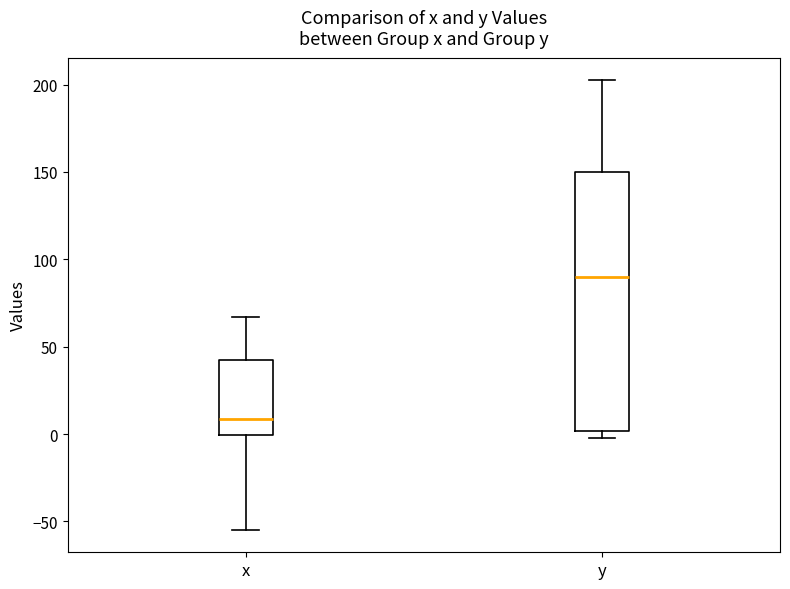

Which box has the highest median line?

y